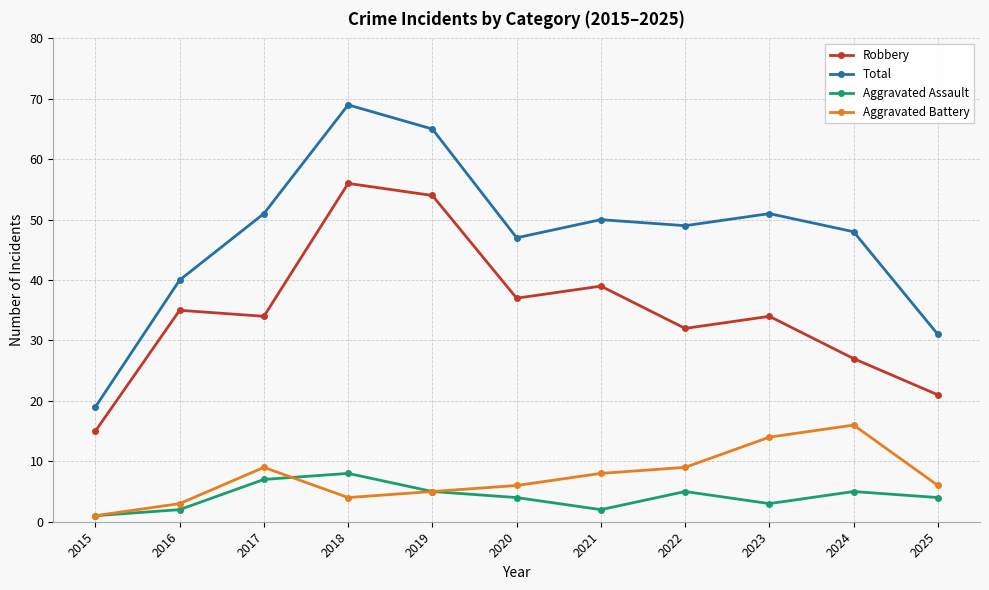

What are all the series names shown in the legend?

Robbery, Total, Aggravated Assault, Aggravated Battery